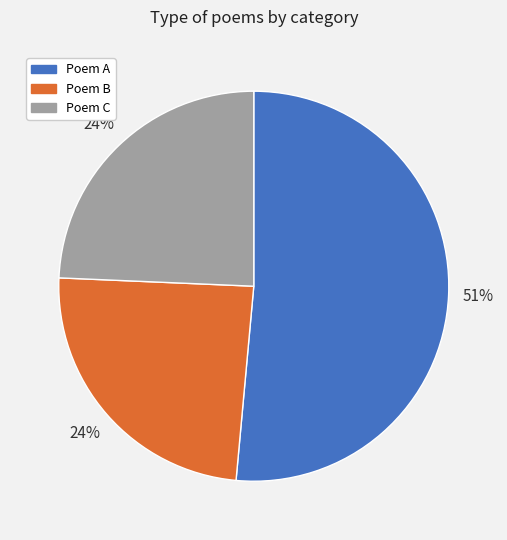

The Poem A slice represents 51% of the pie. True or false?

True